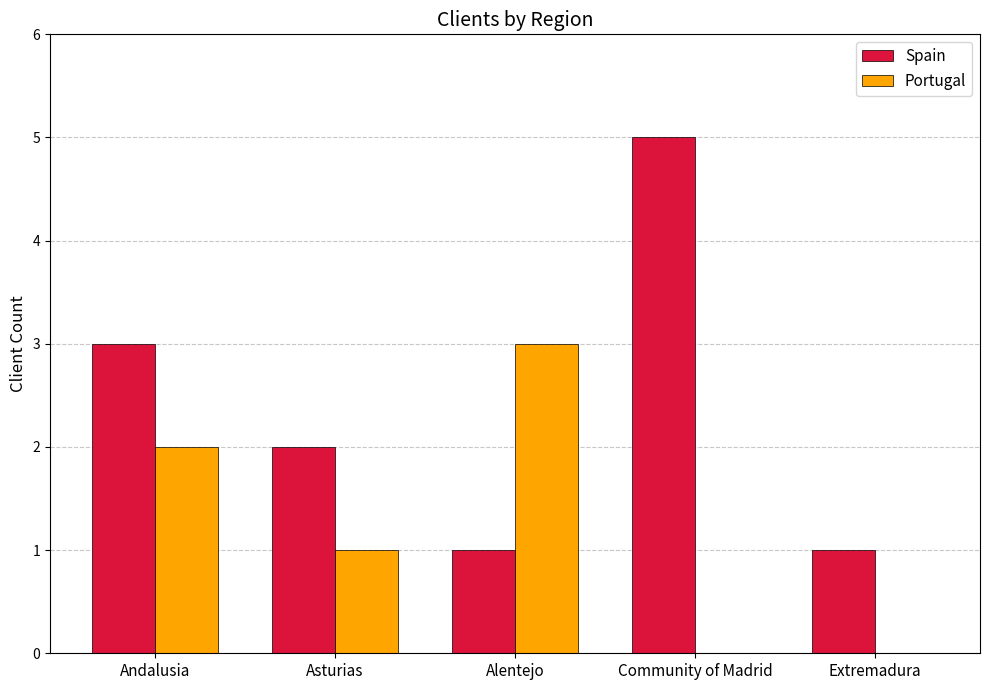

Are the bars horizontal?

No